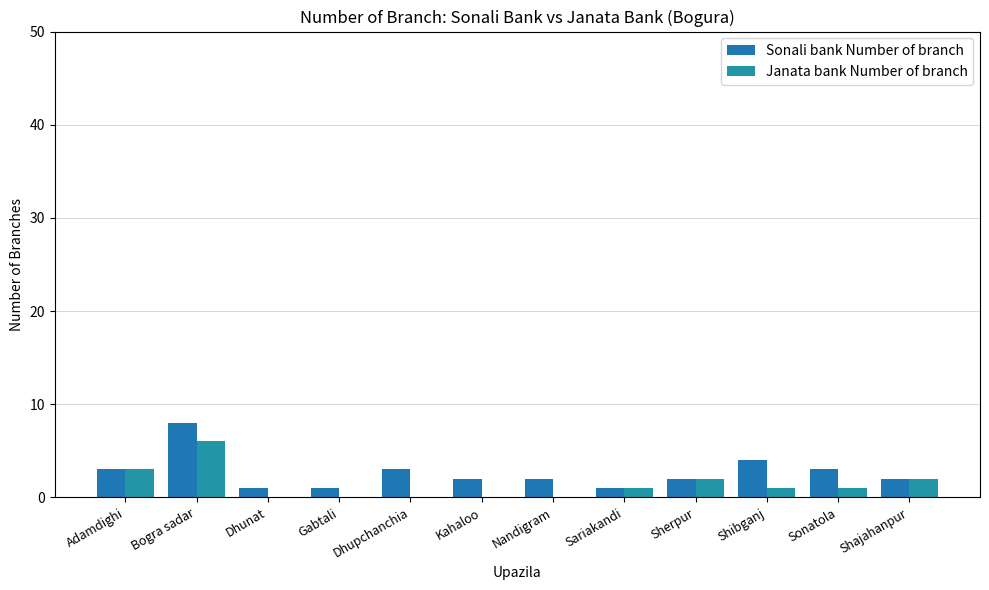

What are all the series names shown in the legend?

Sonali bank Number of branch, Janata bank Number of branch